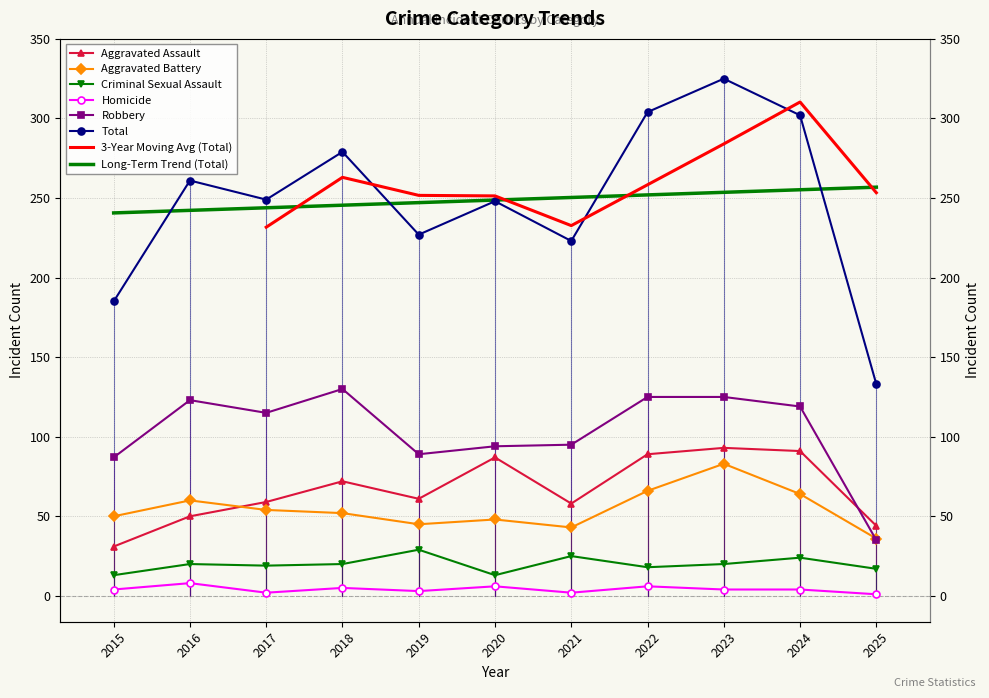

What is the value of the Homicide point at the 10th from the left?

4